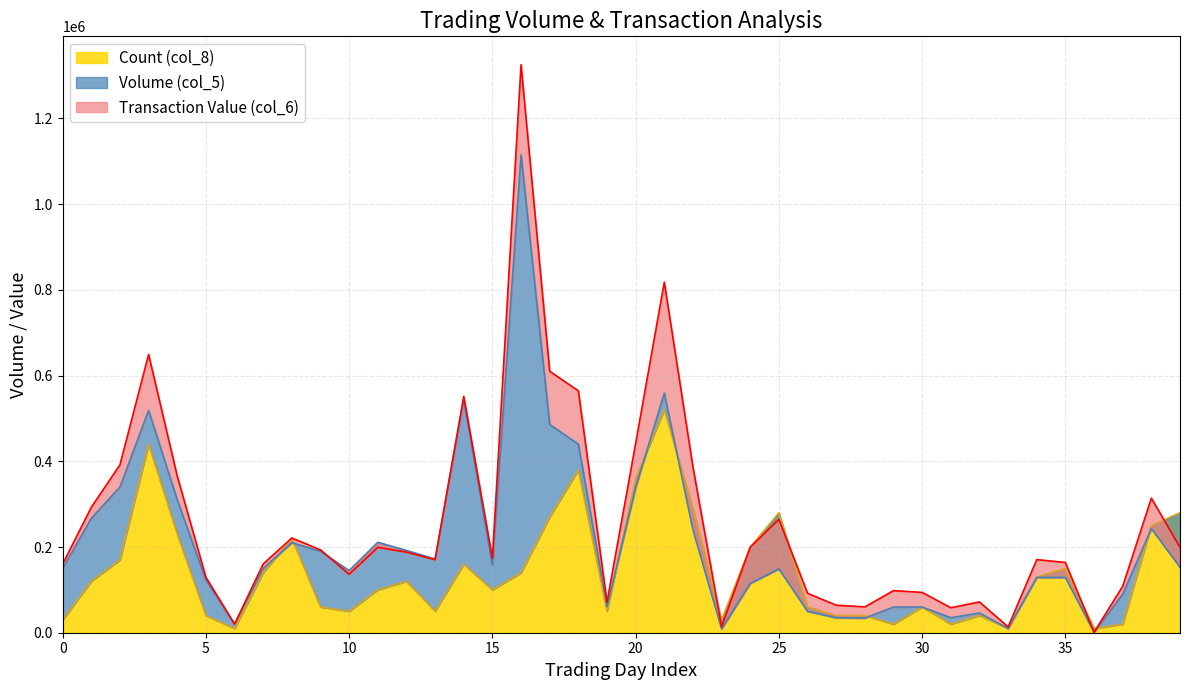

How many lines are shown in the chart?

3